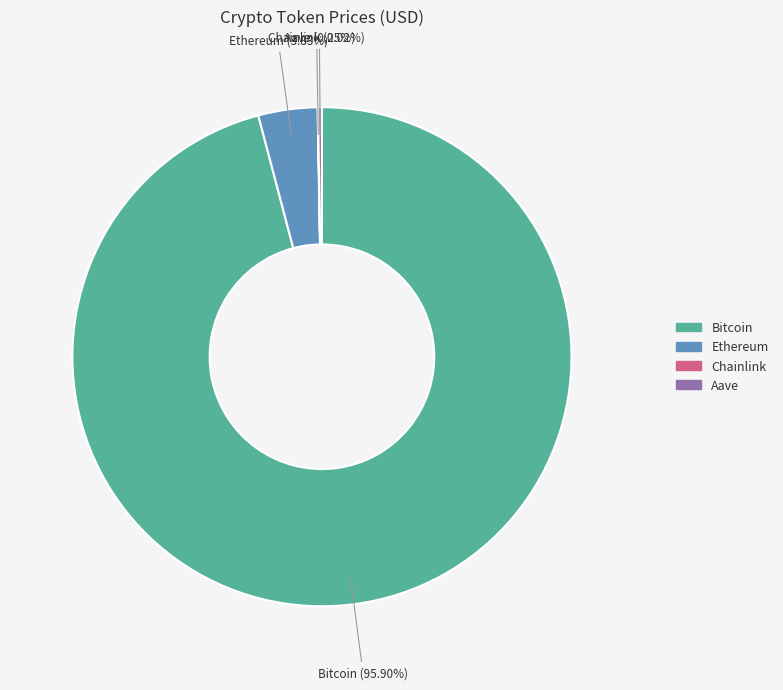

True or false: Bitcoin accounts for 87% of the total.

False